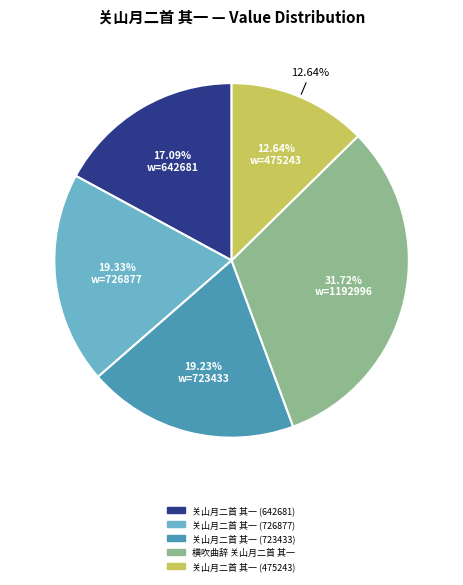

What percentage do 关山月二首 其一 (726877) and 关山月二首 其一 (642681) together represent?

36.4%